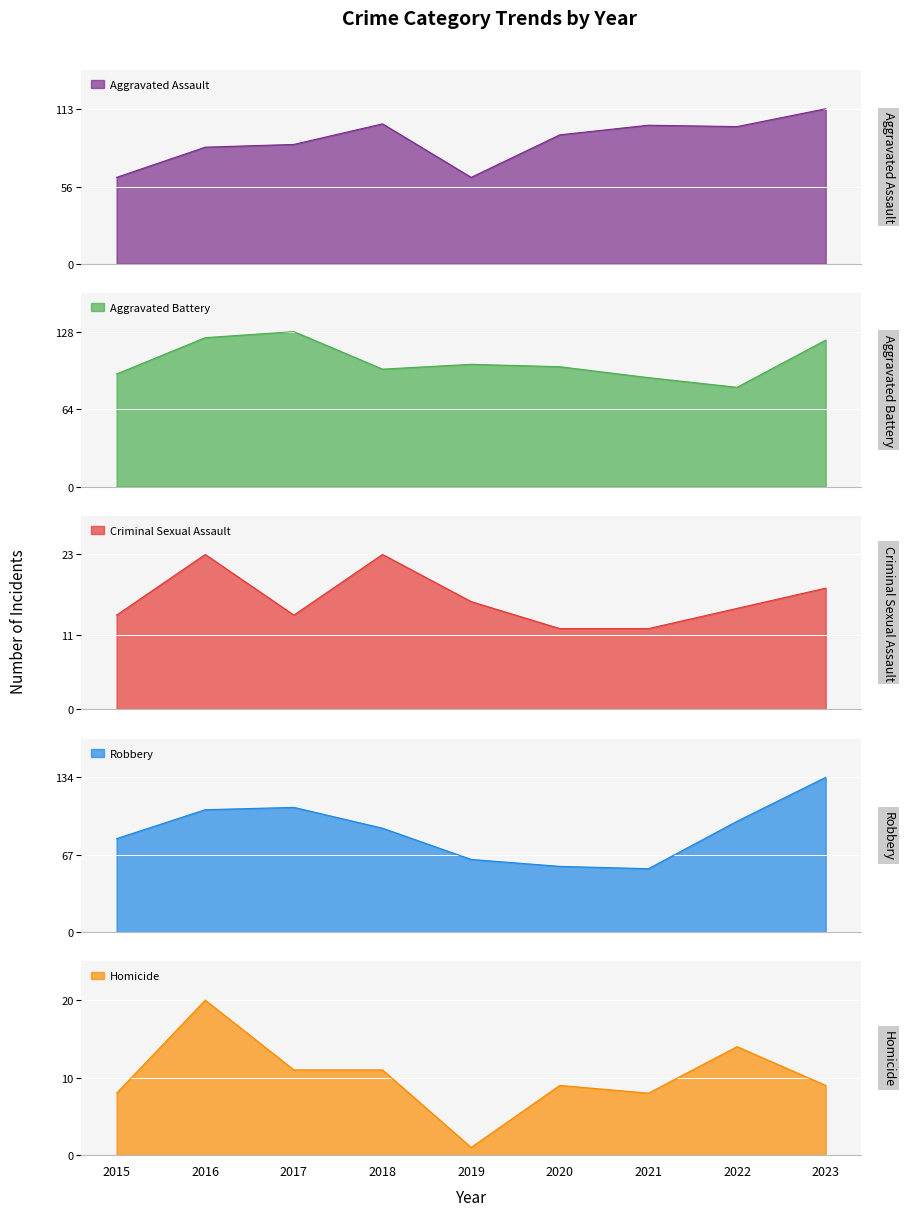

Rank the categories by Criminal Sexual Assault value from lowest to highest.

2020, 2021, 2015, 2017, 2022, 2019, 2023, 2016, 2018